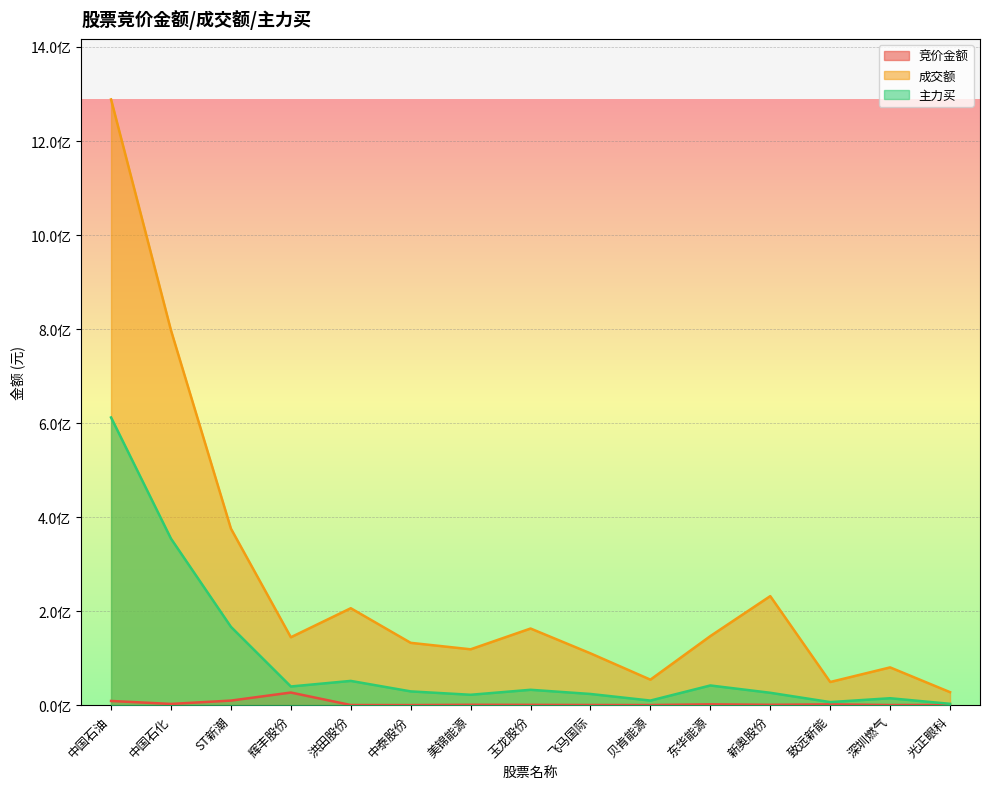

How many data points does each series have?

15